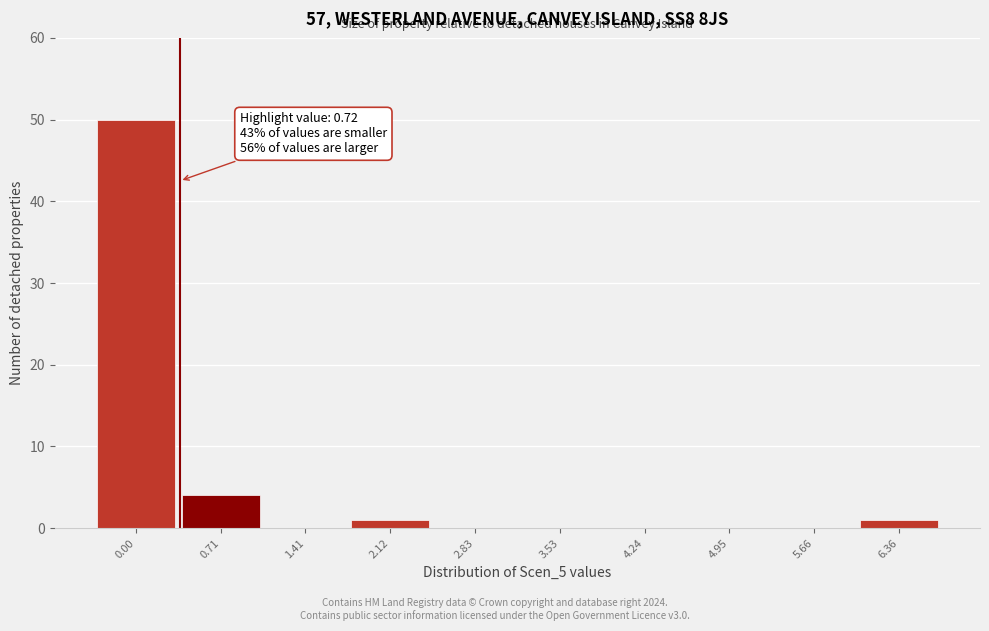

Reading right to left, extract all data points from this chart.

6.36=1	5.66=0	4.95=0	4.24=0	3.53=0	2.83=0	2.12=1	1.41=0	0.71=4	0.00=50